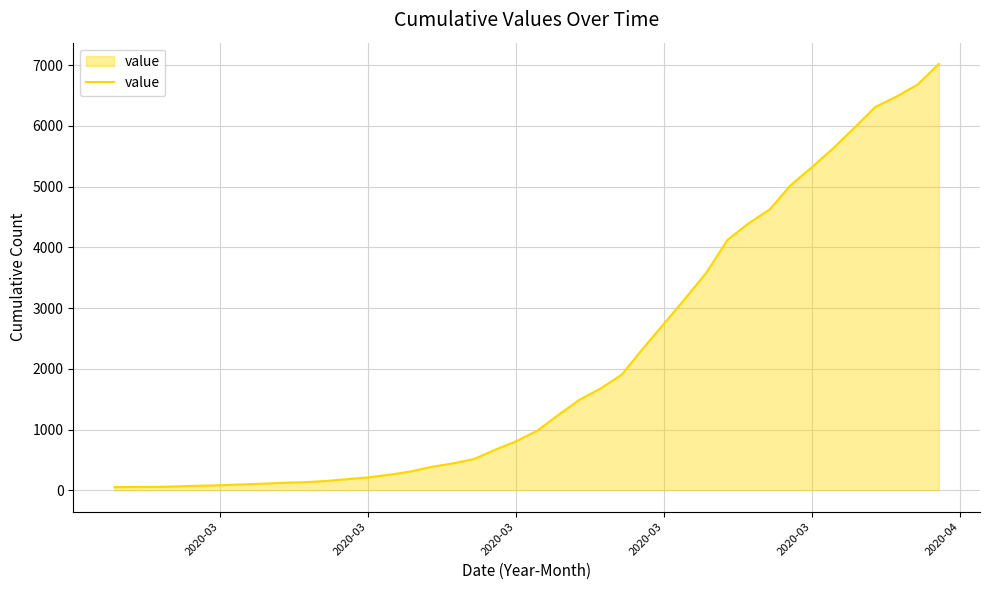

What is the difference between the maximum and minimum values?

6964